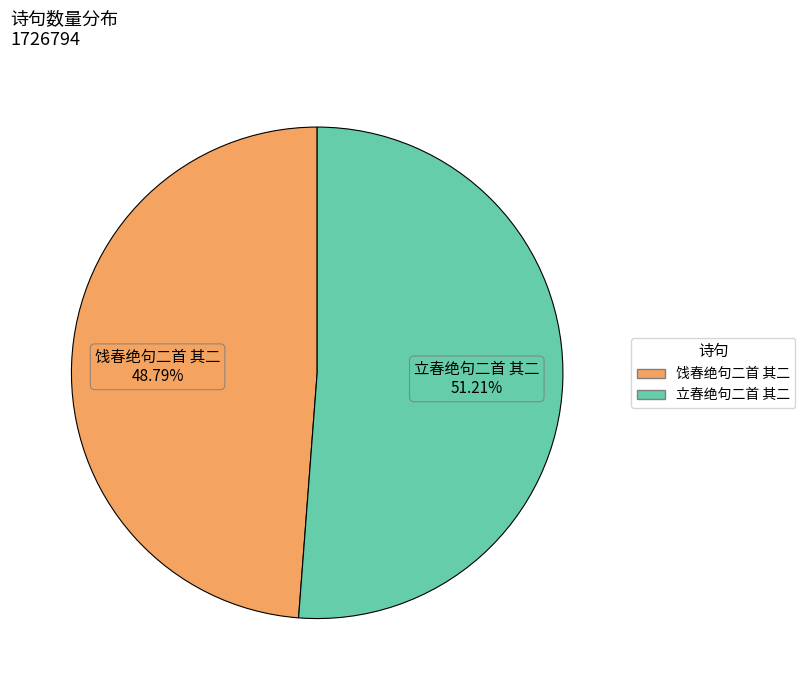

True or false: 饯春绝句二首 其二 accounts for 61% of the total.

False